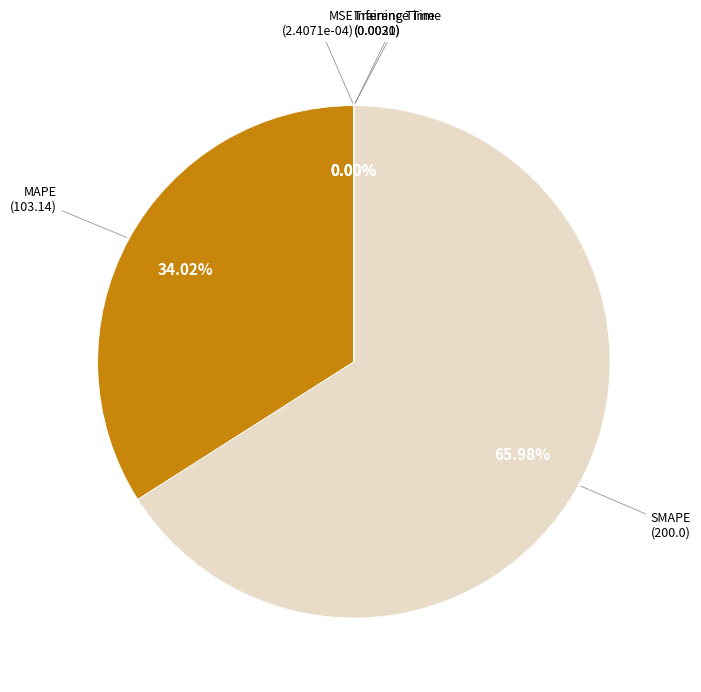

Is there any slice that represents more than half of the pie?

Yes